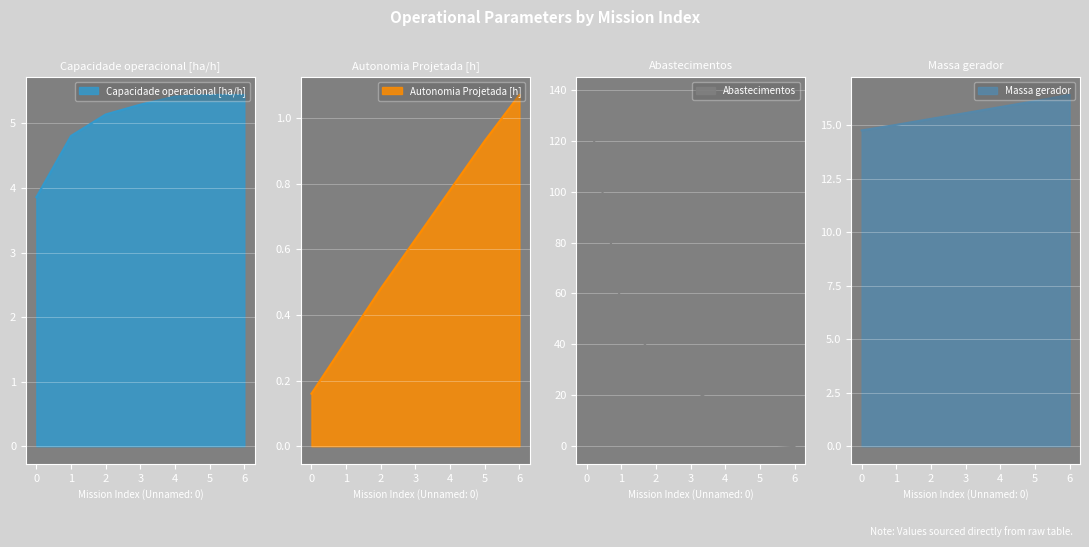

The value of Abastecimentos at 5 is 1.0. True or false?

True